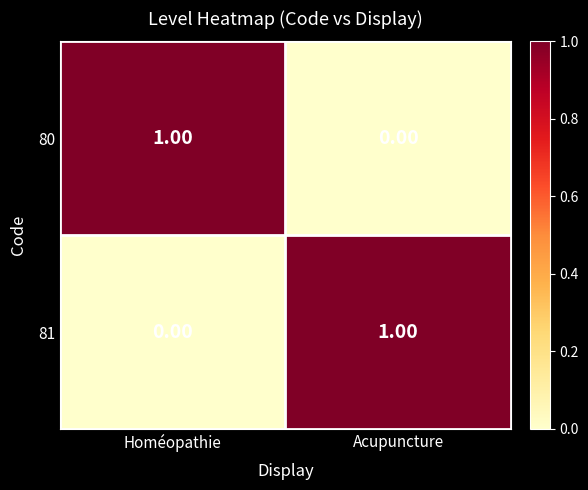

List the labels in order of 80 value, smallest first.

Acupuncture, Homéopathie